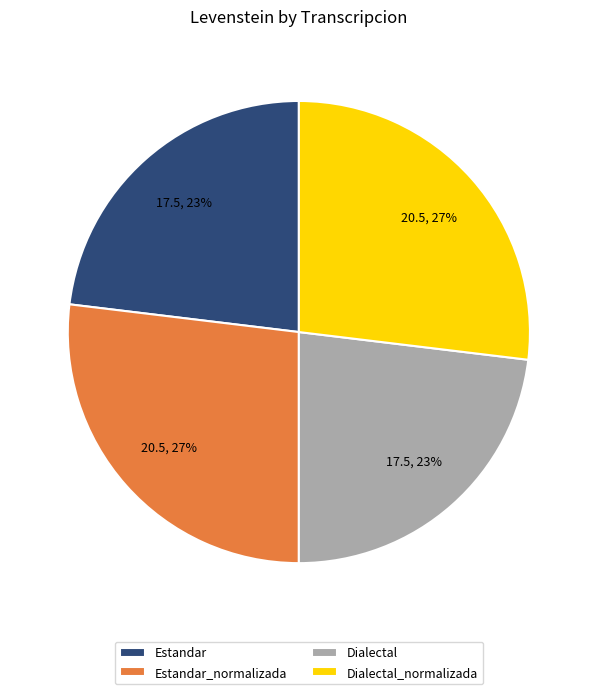

True or false: Estandar_normalizada accounts for 17% of the total.

False